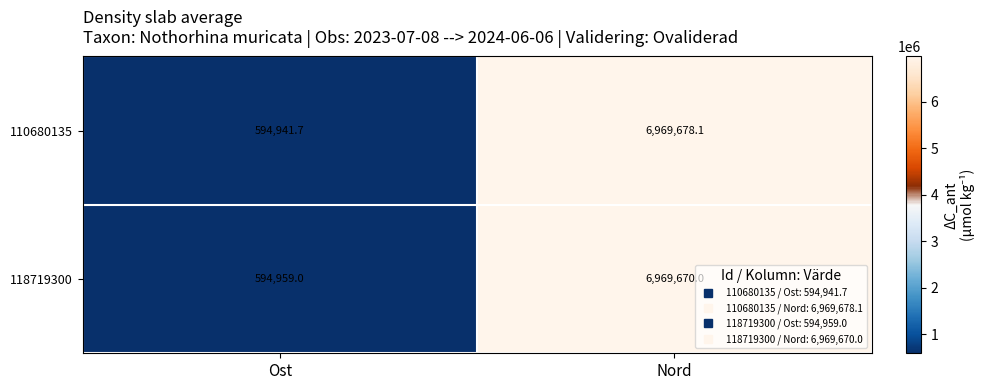

What is the spread (max minus min) of values at Ost?

17.3